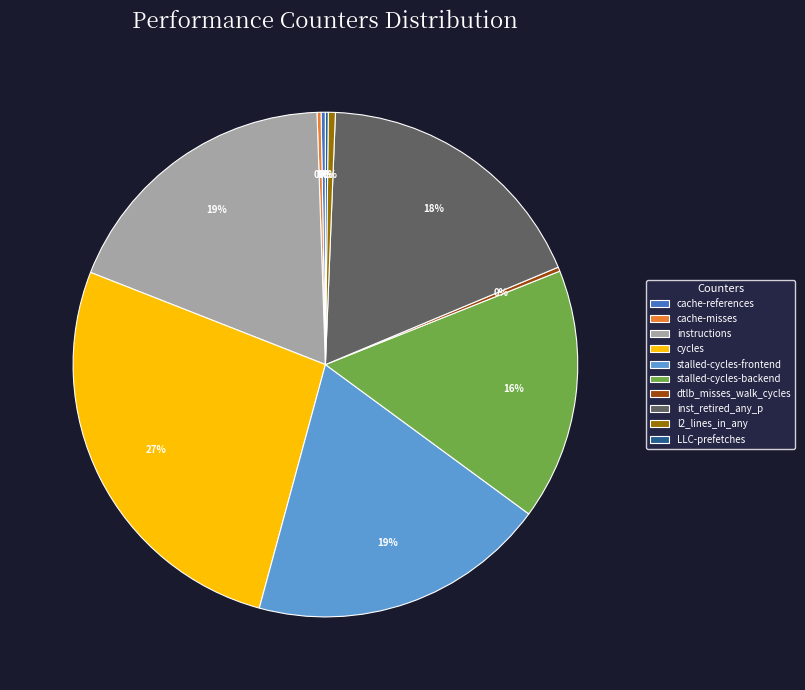

Between l2_lines_in_any and stalled-cycles-frontend, which is larger?

stalled-cycles-frontend